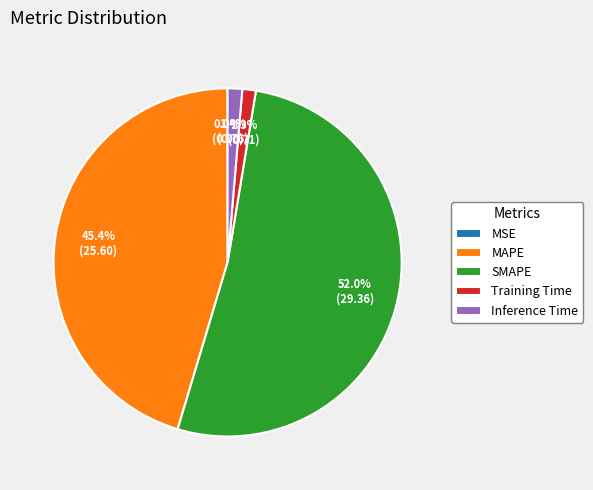

Which slice is the largest?

SMAPE